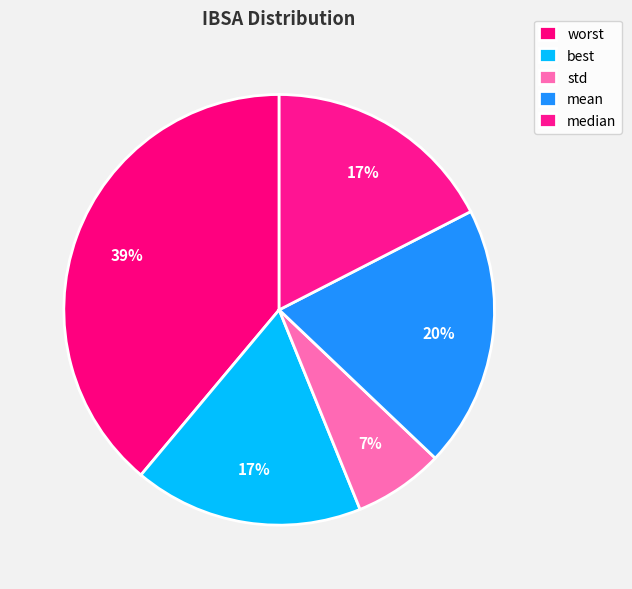

Which slice is the smallest?

std